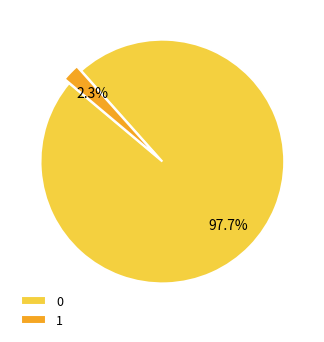

The 0 slice represents 98% of the pie. True or false?

True